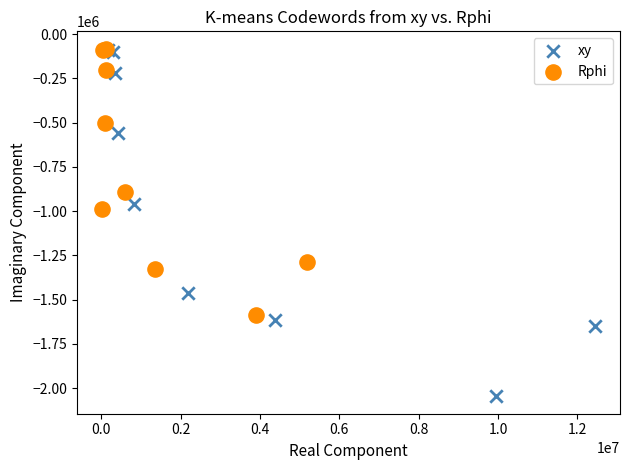

Which series has the largest Y range (max minus min)?

xy